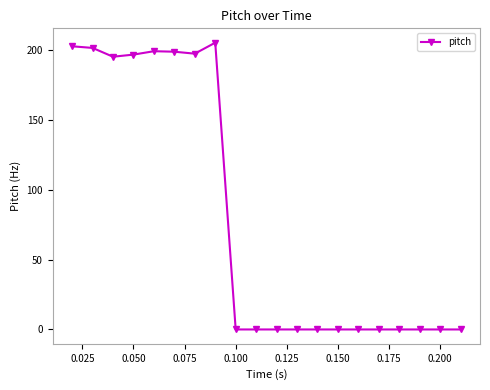

What is the difference between the second highest and second lowest values?

202.8